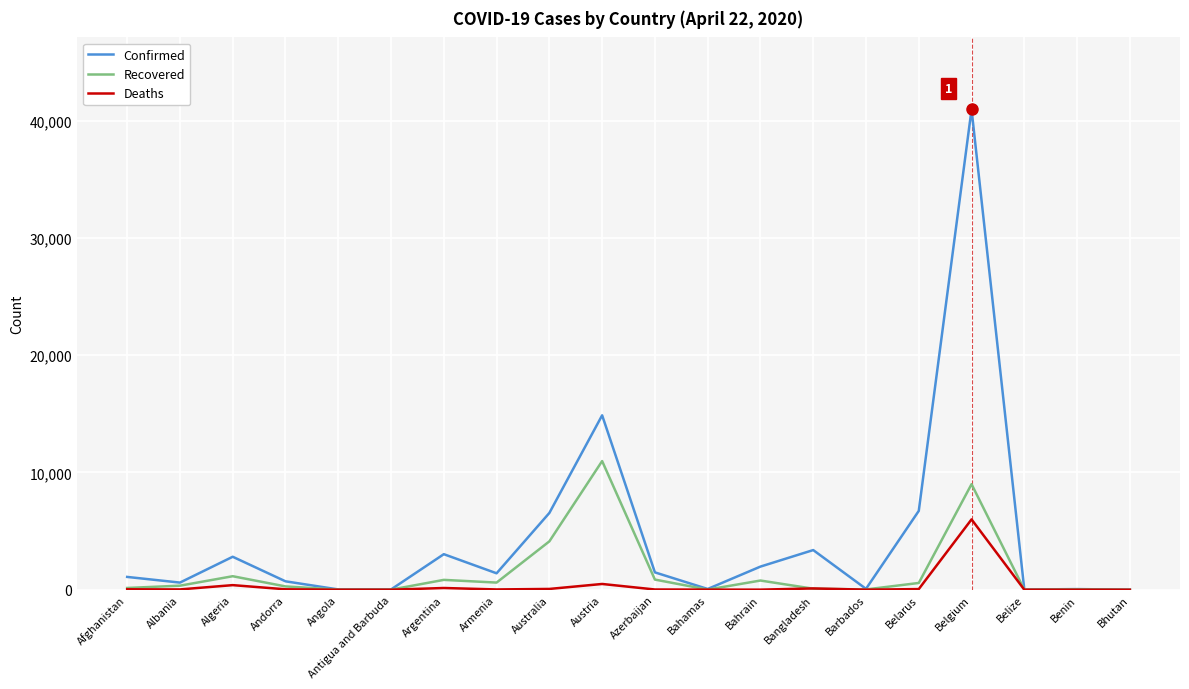

Does the chart display data point markers on the line(s)?

No